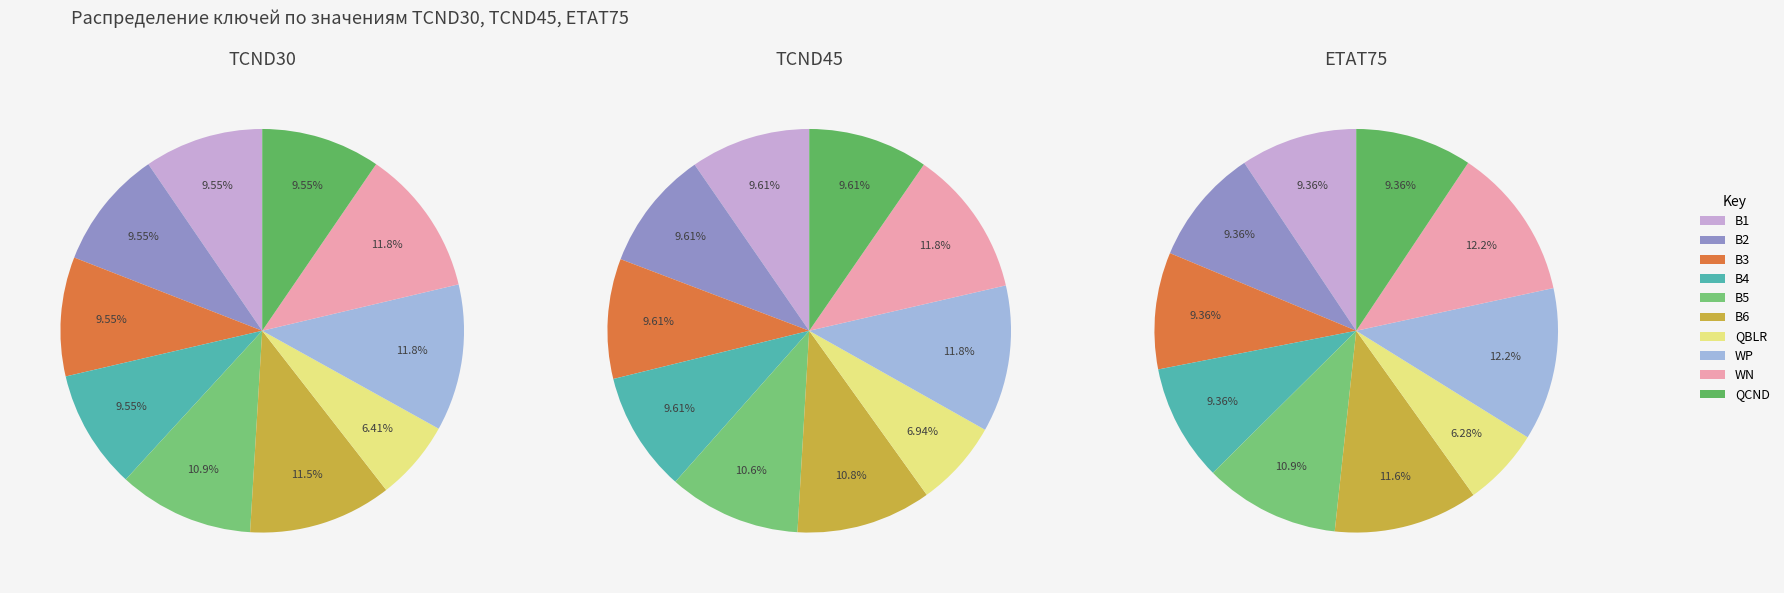

What percentage is NOT represented by B1?

90.5%